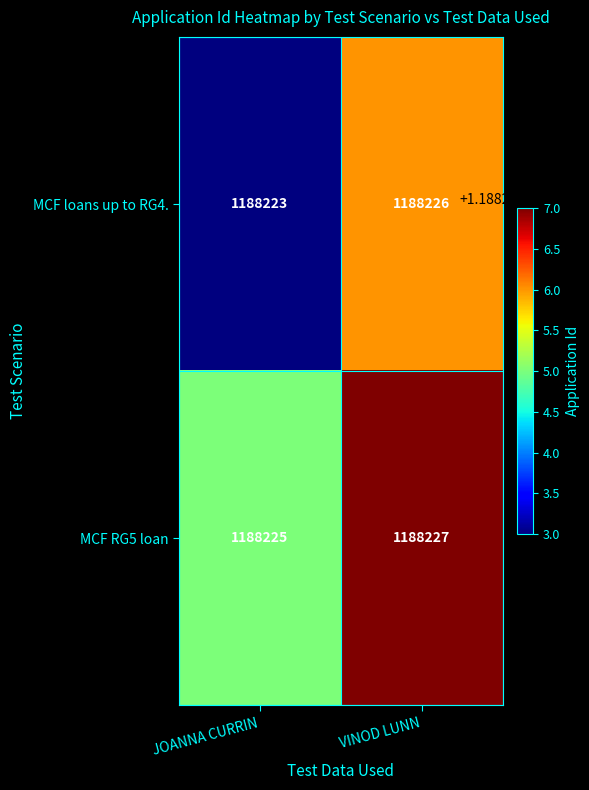

At which label is MCF loans up to RG4. closest to 1188224?

JOANNA CURRIN